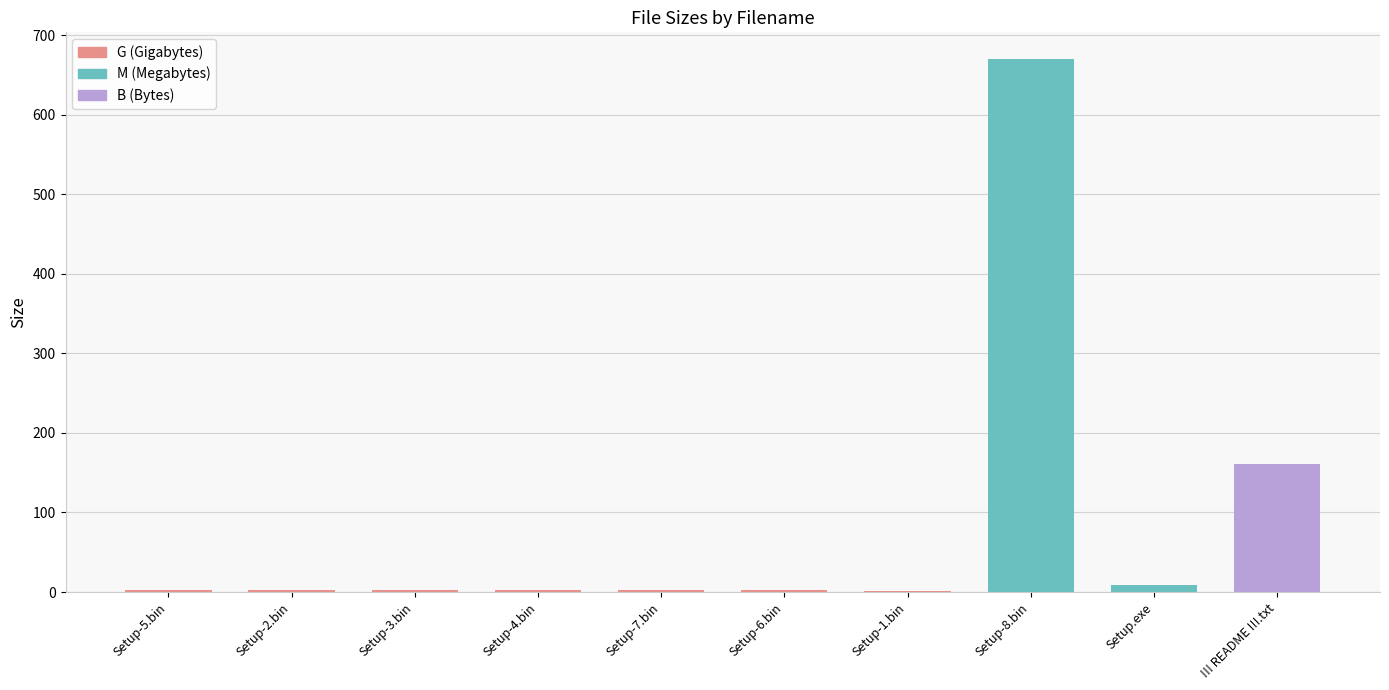

At which category does the chart reach its peak across all series?

Setup-8.bin